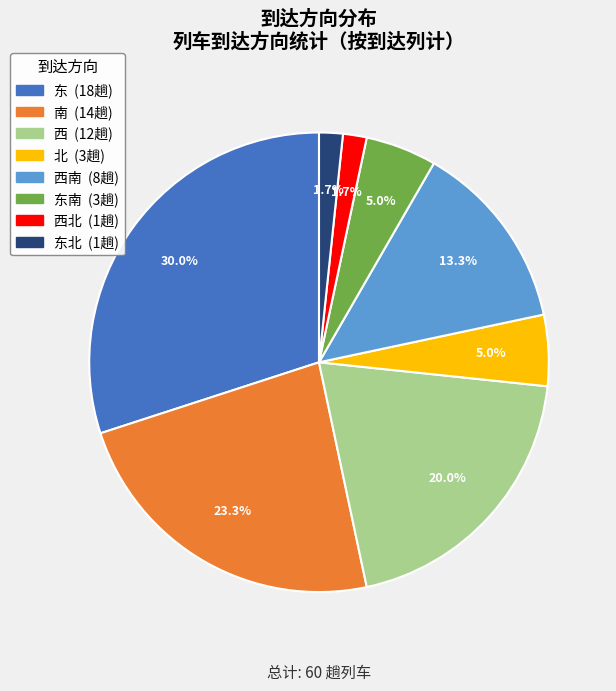

Is there a majority slice in this chart?

No